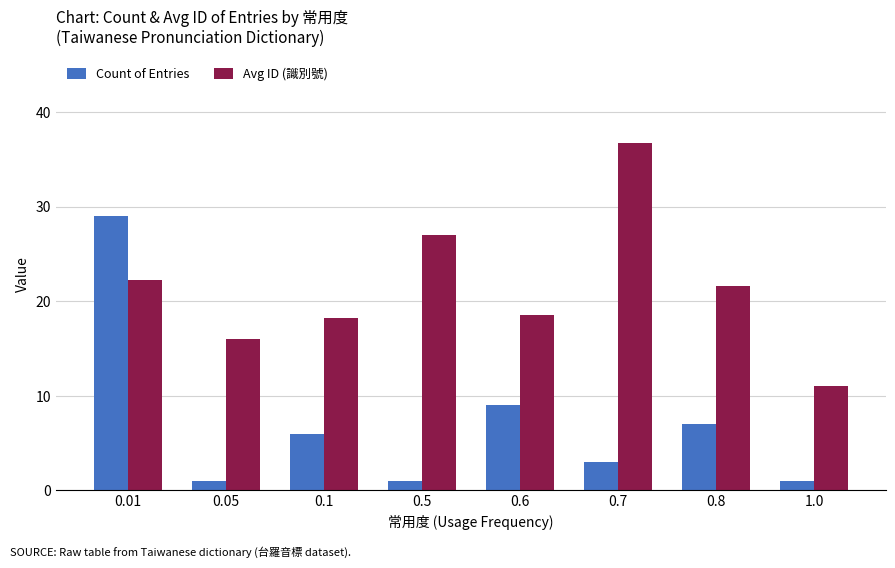

Which series has the largest range (max minus min)?

Count of Entries